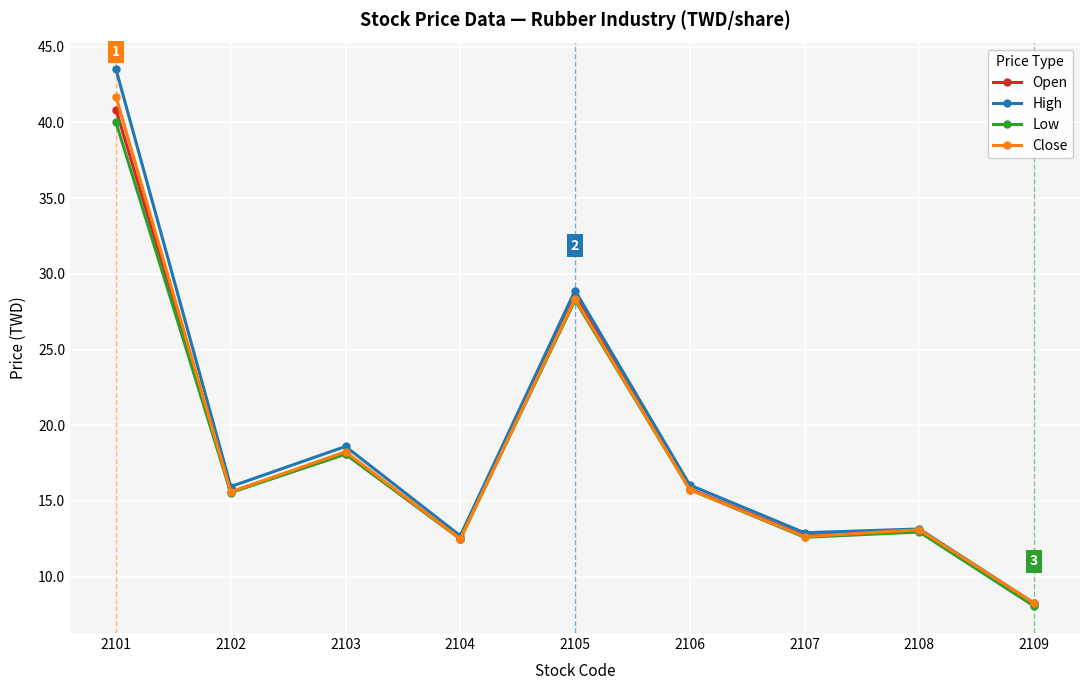

What is the total value across all series at 2107?

50.9